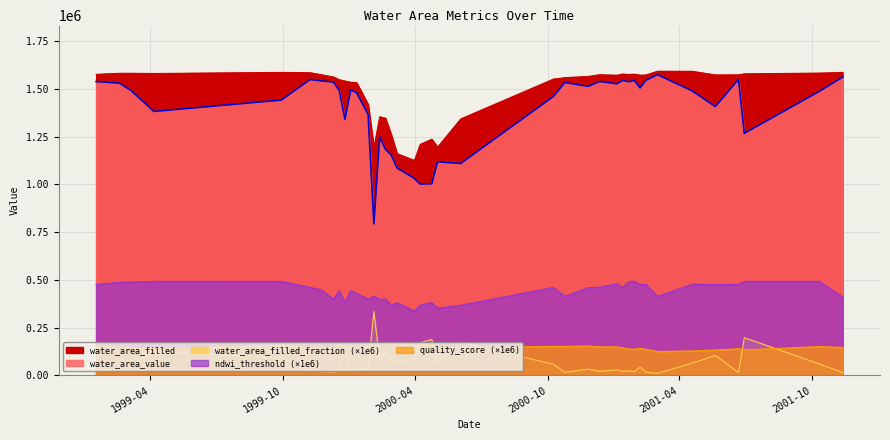

Reading left to right, extract all data points from this chart.

water_area_filled: 1576351.8	1581892.9	1582047.3	1580852.4	1586531.9	1584958.0	1573610.3	1562717.1	1548143.2	1541449.2	1534922.9	1533314.6	1419011.3	1192329.9	1354351.6	1346768.4	1259936.1	1161177.6	1125790.1	1209886.5	1236810.3	1195445.3	1343065.4	1551362.4	1559135.2	1565340.6	1574348.4	1571688.7	1577948.1	1575839.9	1577272.5	1571983.4	1572902.0	1592619.5	1592431.3	1573181.6	1573853.3	1579078.9	1582877.8	1586315.8
water_area_value: 1538334.9	1530234.2	1492424.9	1381900.7	1441473.8	1549142.9	1541527.1	1535735.8	1493172.1	1341047.1	1494423.5	1480218.6	1366470.3	793281.8	1247833.0	1183407.1	1154541.4	1085907.3	1031250.6	1002063.9	1003570.1	1118006.0	1109621.1	1459871.0	1533381.8	1513177.3	1538988.6	1526481.9	1544734.9	1537163.1	1544143.8	1505080.9	1545120.1	1574417.2	1489483.0	1407434.4	1549317.4	1267071.4	1487612.9	1561866.7
water_area_filled_fraction: 24120.0	32660.0	56650.0	125850.0	91430.0	22600.0	20390.0	17270.0	35510.0	130010.0	26390.0	34630.0	37030.0	334680.0	78650.0	121300.0	83650.0	64820.0	83980.0	171770.0	188580.0	64780.0	173810.0	58970.0	16520.0	33320.0	22460.0	28760.0	21050.0	24540.0	21000.0	42560.0	17660.0	11430.0	64650.0	105360.0	15590.0	197590.0	60180.0	15410.0
ndwi_threshold: 476680.0	487350.0	488830.0	492470.0	492440.0	461150.0	447350.0	398610.0	444210.0	381820.0	444090.0	429750.0	399920.0	413990.0	399750.0	399400.0	368190.0	380950.0	336640.0	367540.0	382050.0	352240.0	367360.0	460830.0	414090.0	459430.0	462120.0	479970.0	460170.0	491270.0	493670.0	476240.0	476440.0	413620.0	477490.0	475830.0	476720.0	492480.0	492540.0	410090.0
quality_score: 152730.0	148910.0	144800.0	139090.0	159220.0	148060.0	148940.0	150910.0	161550.0	156680.0	154870.0	152820.0	151790.0	170490.0	155670.0	164570.0	154900.0	169400.0	158700.0	161640.0	162520.0	152670.0	148750.0	151970.0	152000.0	154760.0	149970.0	149860.0	144810.0	139090.0	137240.0	142130.0	136400.0	125490.0	128440.0	133040.0	140070.0	134450.0	151180.0	147120.0